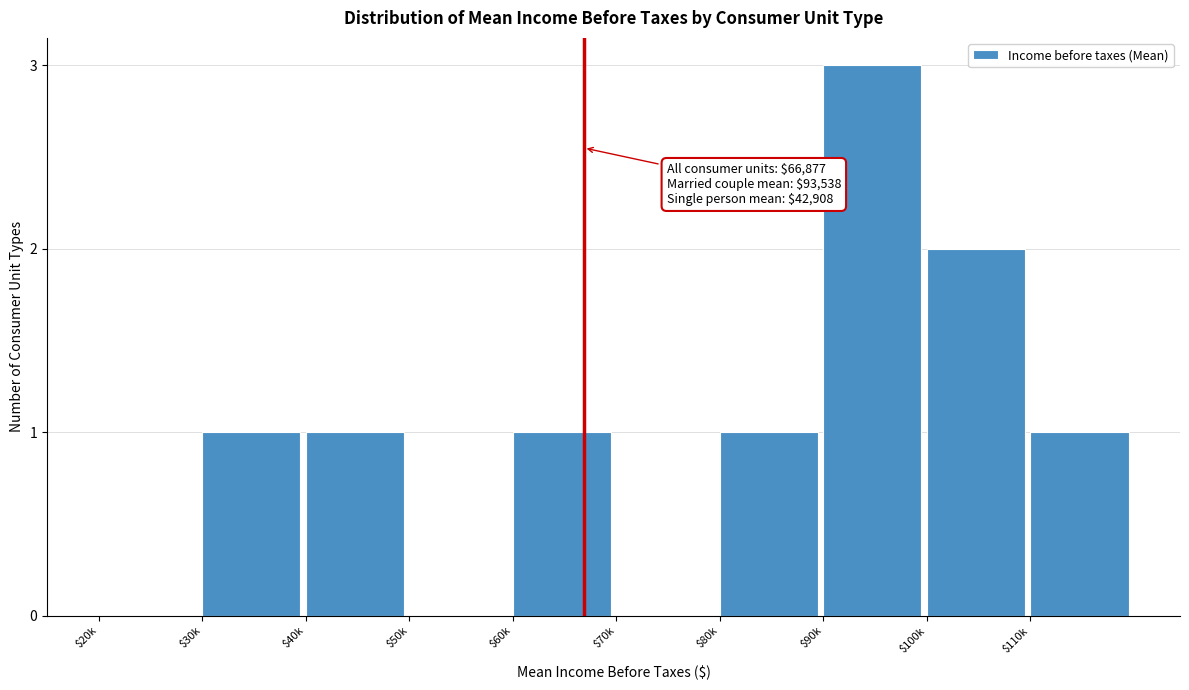

Is it true that the value at $80k is 0?

False